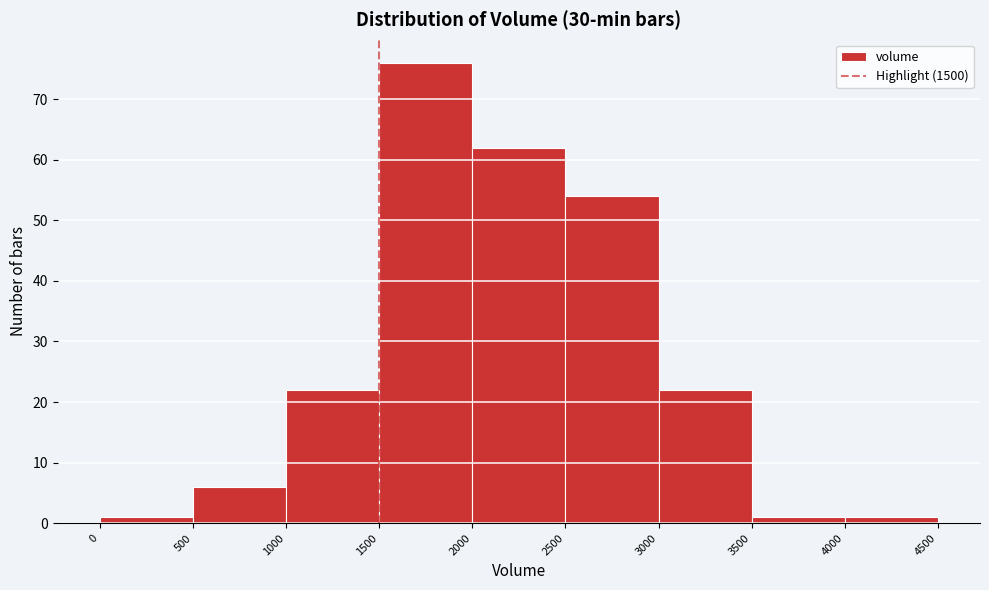

Which range on the x-axis has the tallest bar?

1500 to 2000